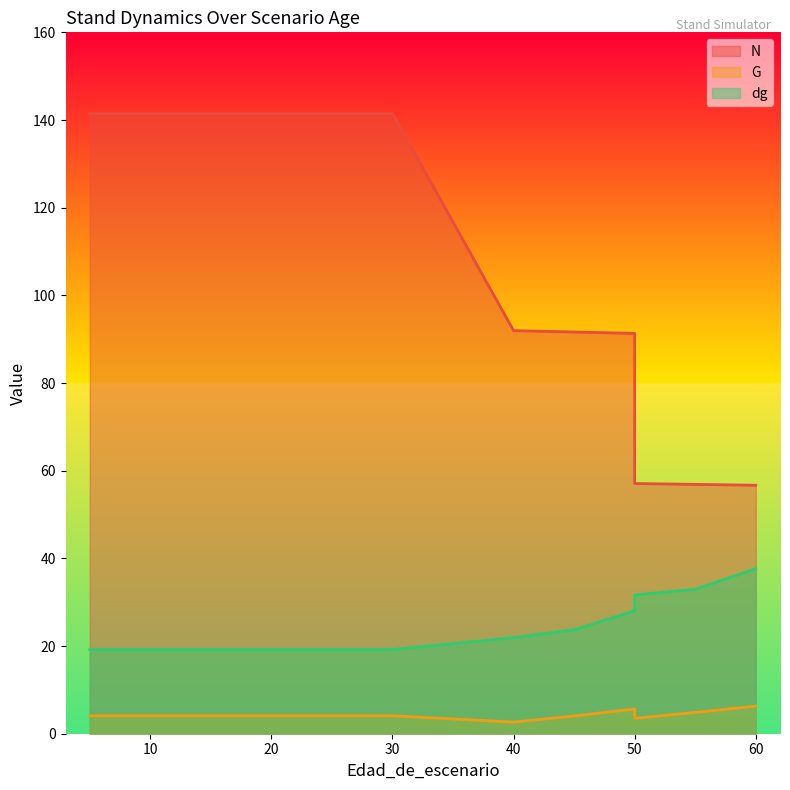

What is the value of the dg point at the 11th from the left?

23.7